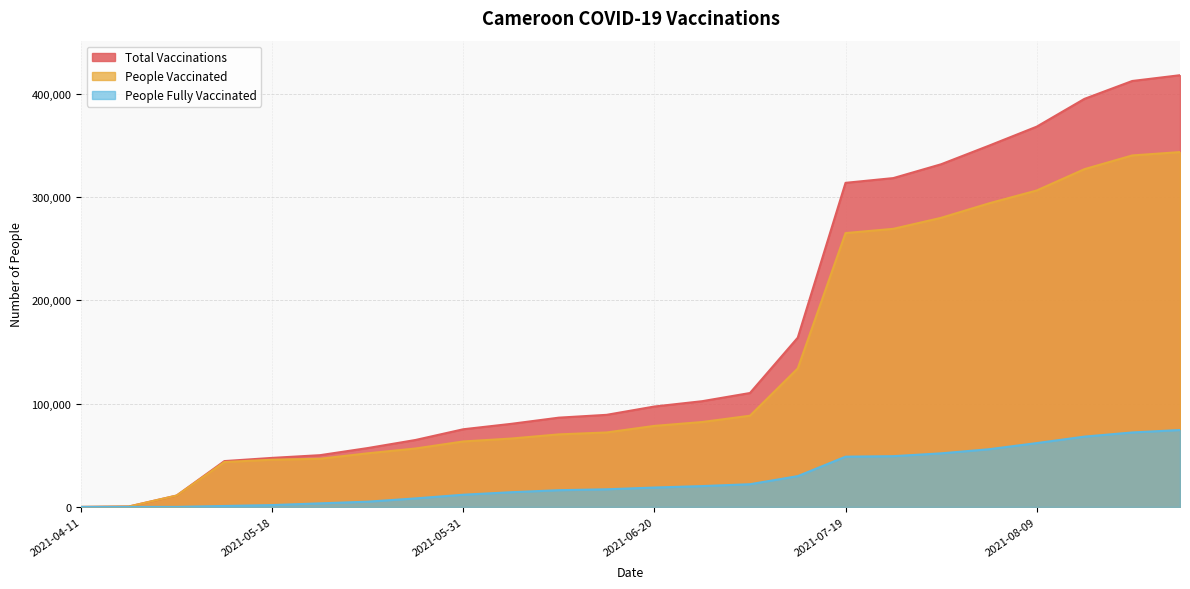

How many values in the total_vaccinations series are below 97245?

12